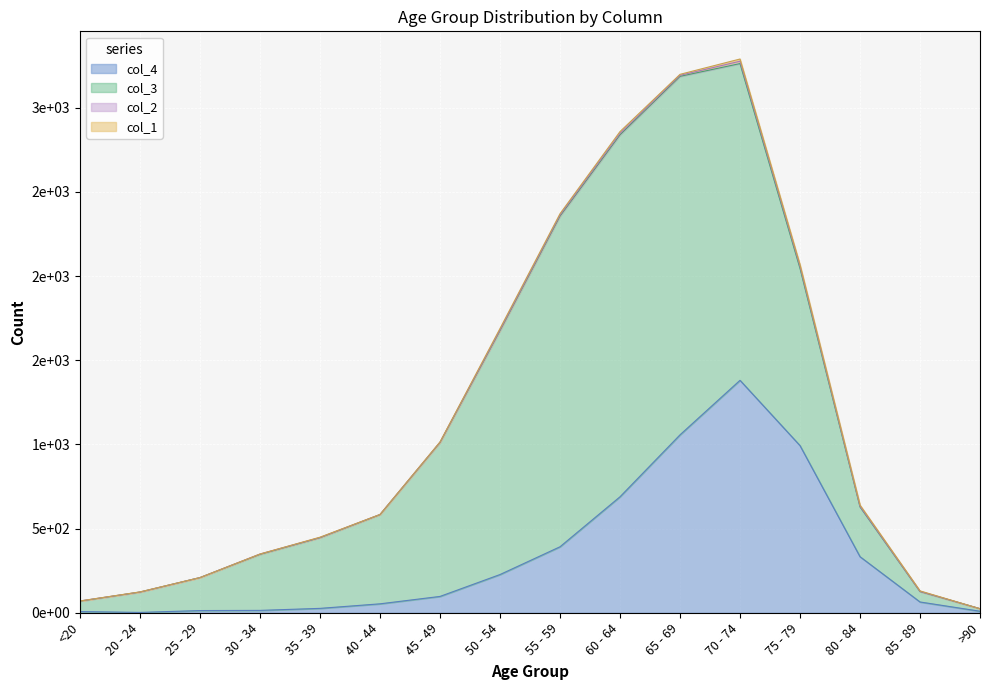

Which series changed the most between <20 and 80 - 84?

col_4